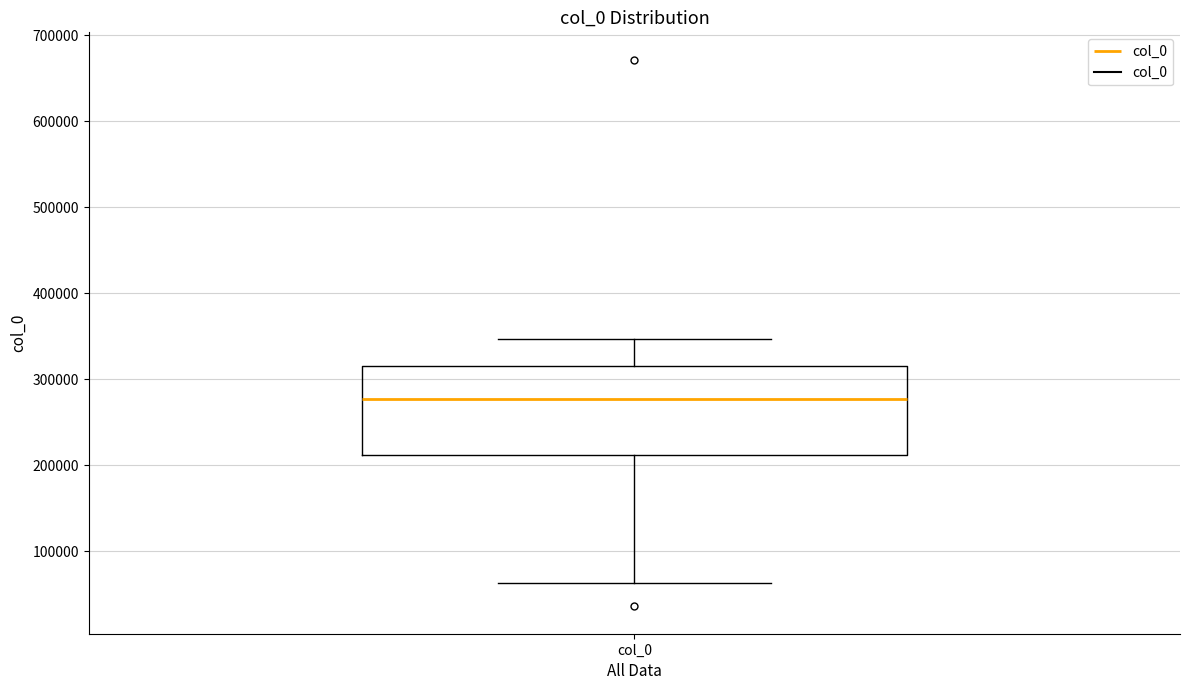

Where does the upper whisker of the box for col_0 end on the y-axis? The values are not printed on the chart, so give them approximately, as read against the axis.

350000